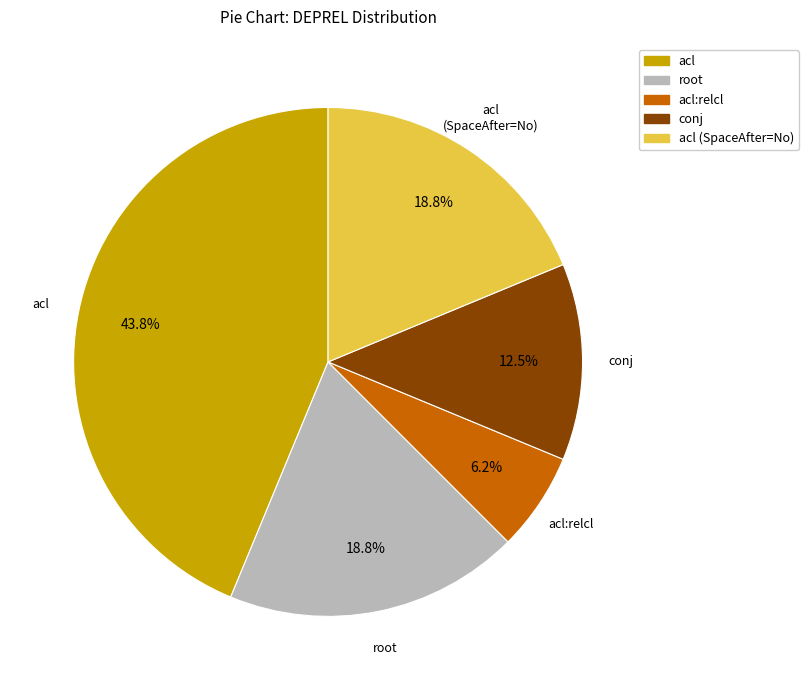

How many slices are in this pie chart?

5